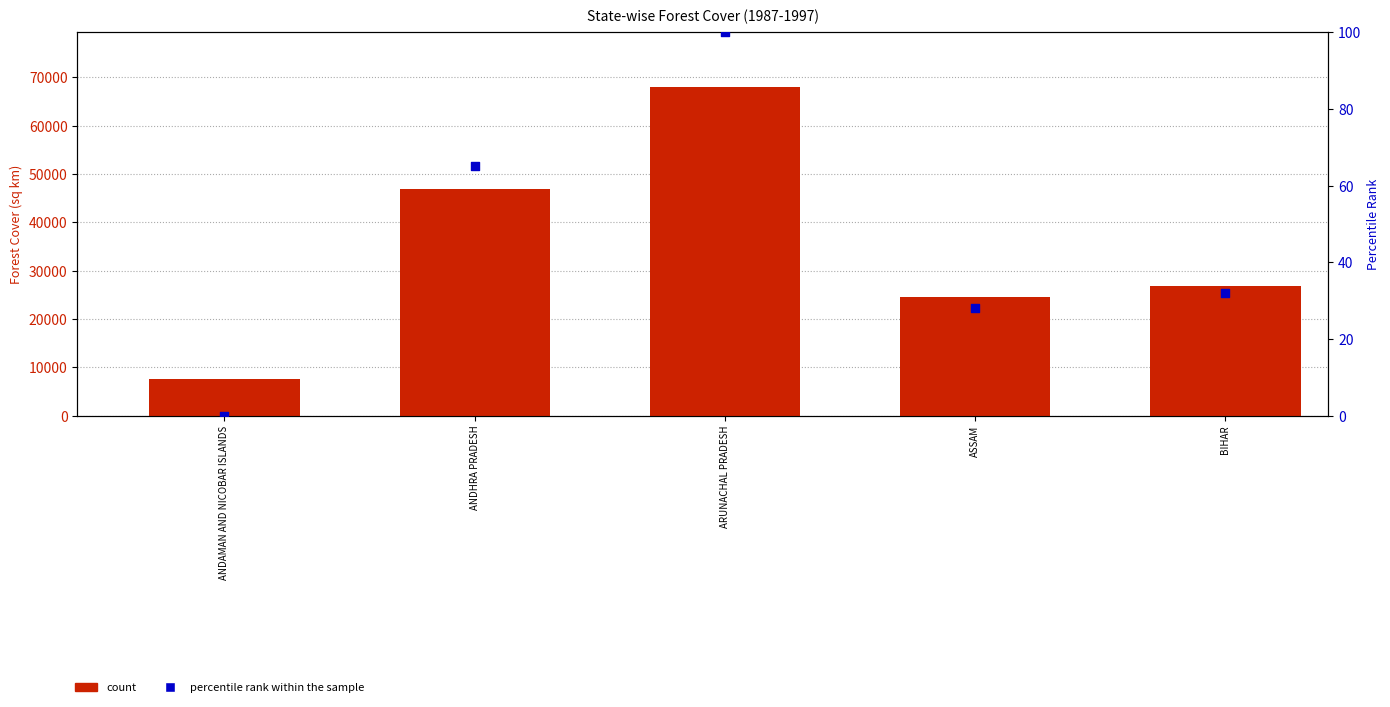

What is the change in value from ANDAMAN AND NICOBAR ISLANDS to ASSAM?

+28.0